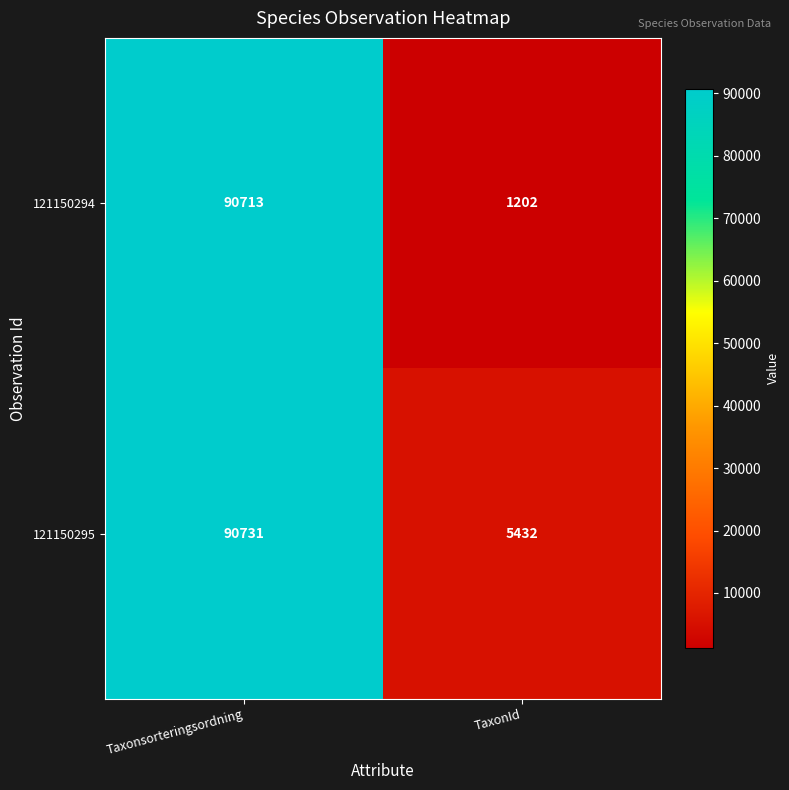

Reading right to left, list all the values displayed in this chart.

121150294: 1202	90713
121150295: 5432	90731